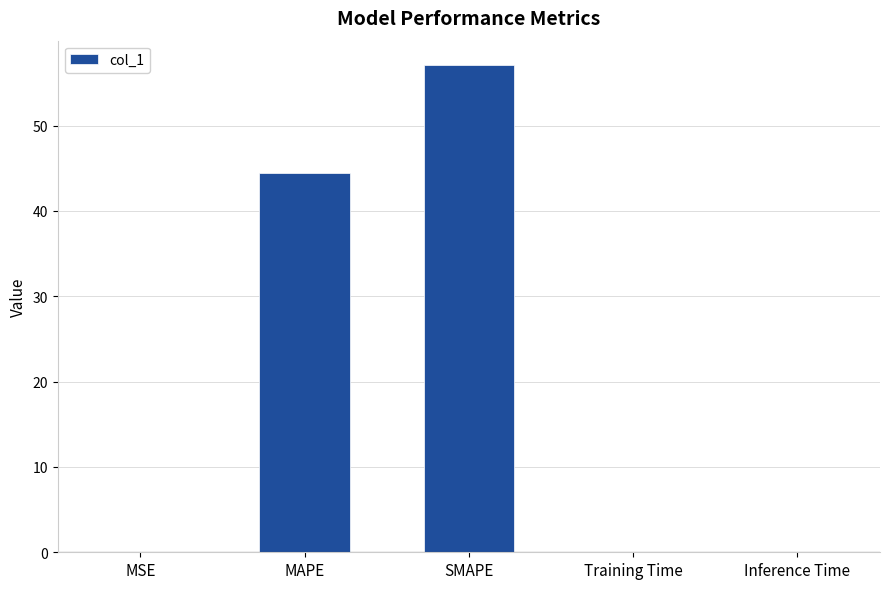

What is the average value?

20.3